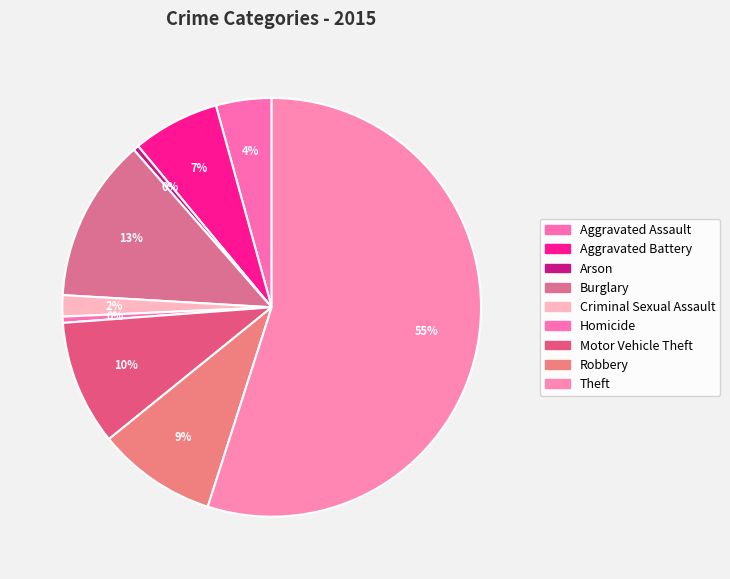

The Aggravated Assault slice represents 1% of the pie. True or false?

False